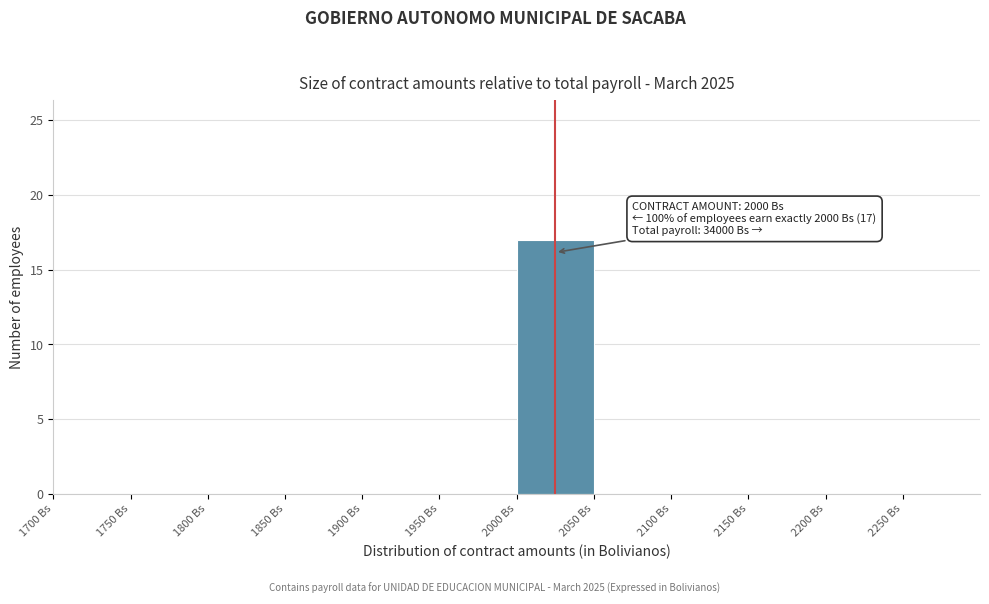

Which range on the x-axis has the tallest bar?

2000 to 2050